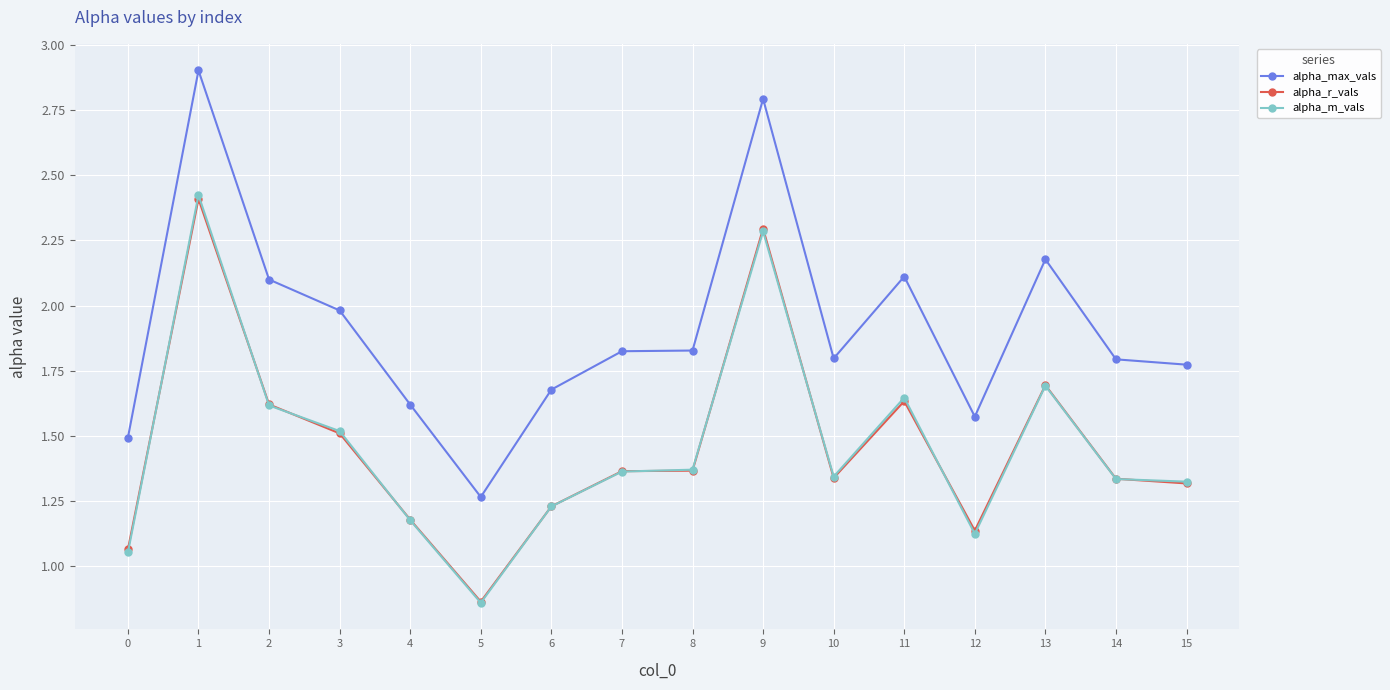

What is the value of the alpha_max_vals point at the 4th from the left?

2.0